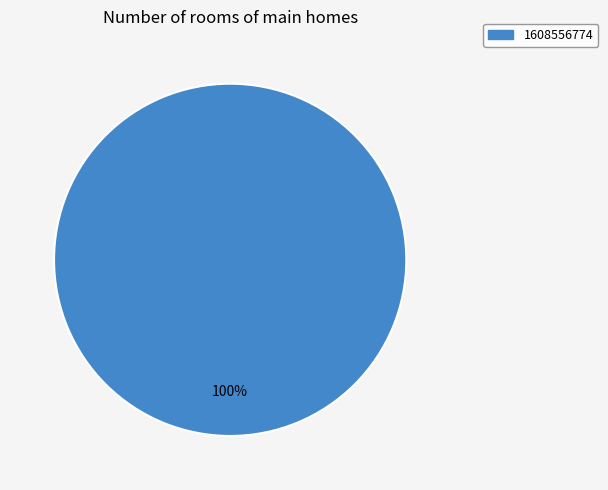

Which slice represents more than half of the pie?

1608556774